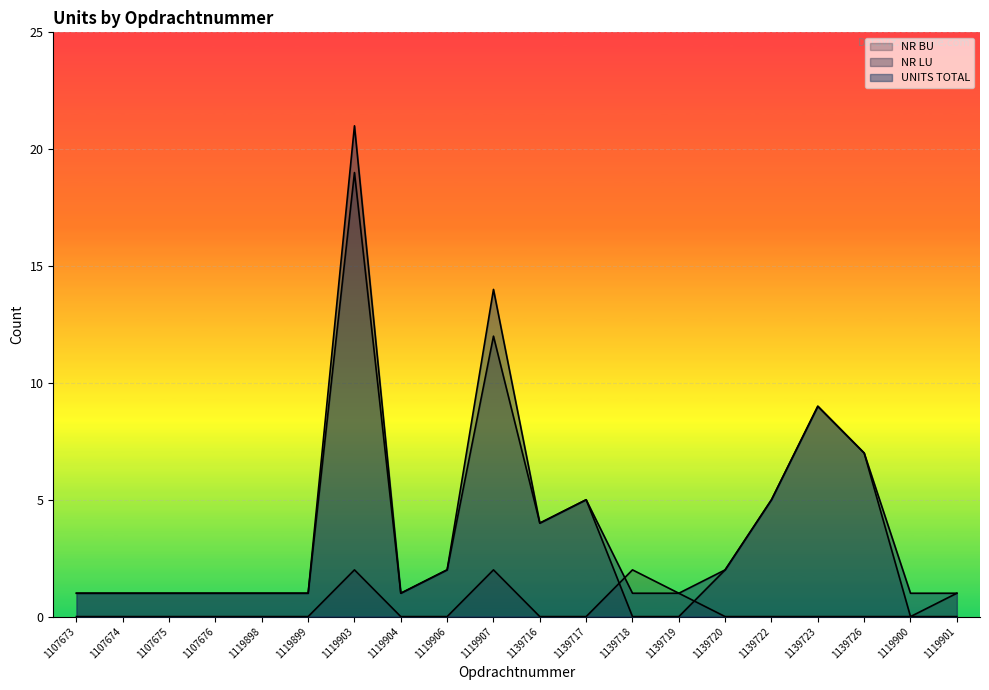

Reading left to right, extract all data points from this chart.

NR BU: 1107673=0	1107674=0	1107675=0	1107676=0	1119898=0	1119899=0	1119903=2	1119904=0	1119906=0	1119907=2	1139716=0	1139717=0	1139718=2	1139719=1	1139720=0	1139722=0	1139723=0	1139726=0	1119900=0	1119901=1
NR LU: 1107673=1	1107674=1	1107675=1	1107676=1	1119898=1	1119899=1	1119903=19	1119904=1	1119906=2	1119907=12	1139716=4	1139717=5	1139718=0	1139719=0	1139720=2	1139722=5	1139723=9	1139726=7	1119900=0	1119901=0
UNITS TOTAL: 1107673=1	1107674=1	1107675=1	1107676=1	1119898=1	1119899=1	1119903=21	1119904=1	1119906=2	1119907=14	1139716=4	1139717=5	1139718=1	1139719=1	1139720=2	1139722=5	1139723=9	1139726=7	1119900=1	1119901=1